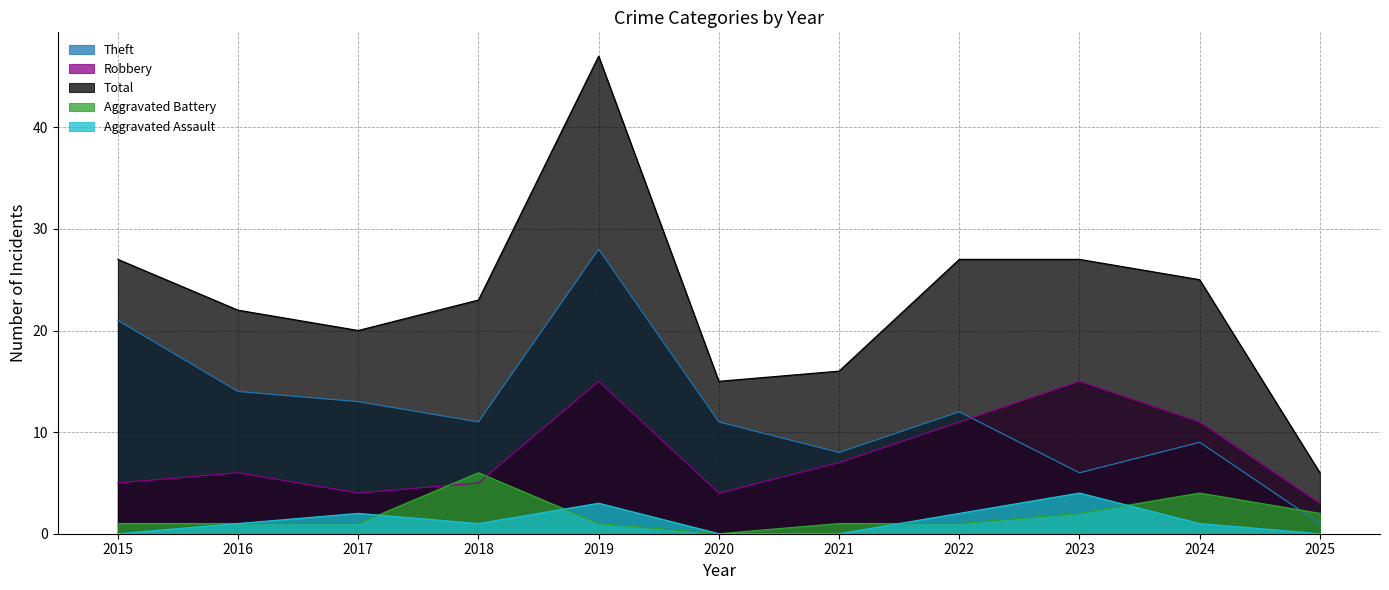

Which series has the largest range (max minus min)?

Total